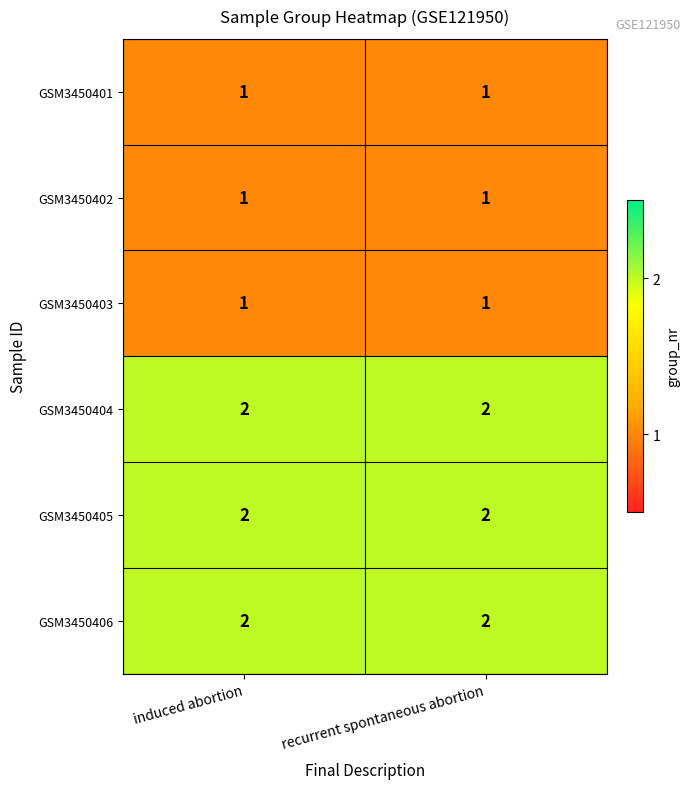

Reading right to left, list all the values displayed in this chart.

GSM3450401: 1	1
GSM3450402: 1	1
GSM3450403: 1	1
GSM3450404: 2	2
GSM3450405: 2	2
GSM3450406: 2	2